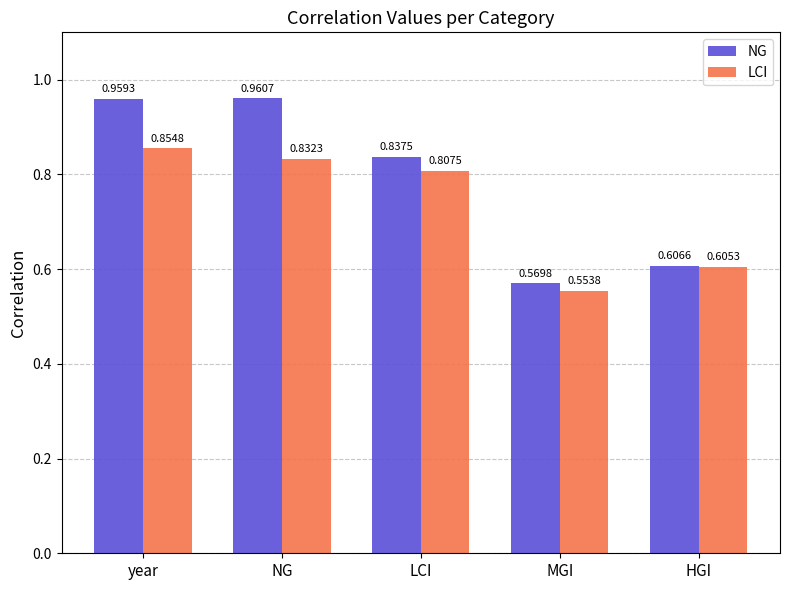

What is the label of the 4th bar from the left?

MGI